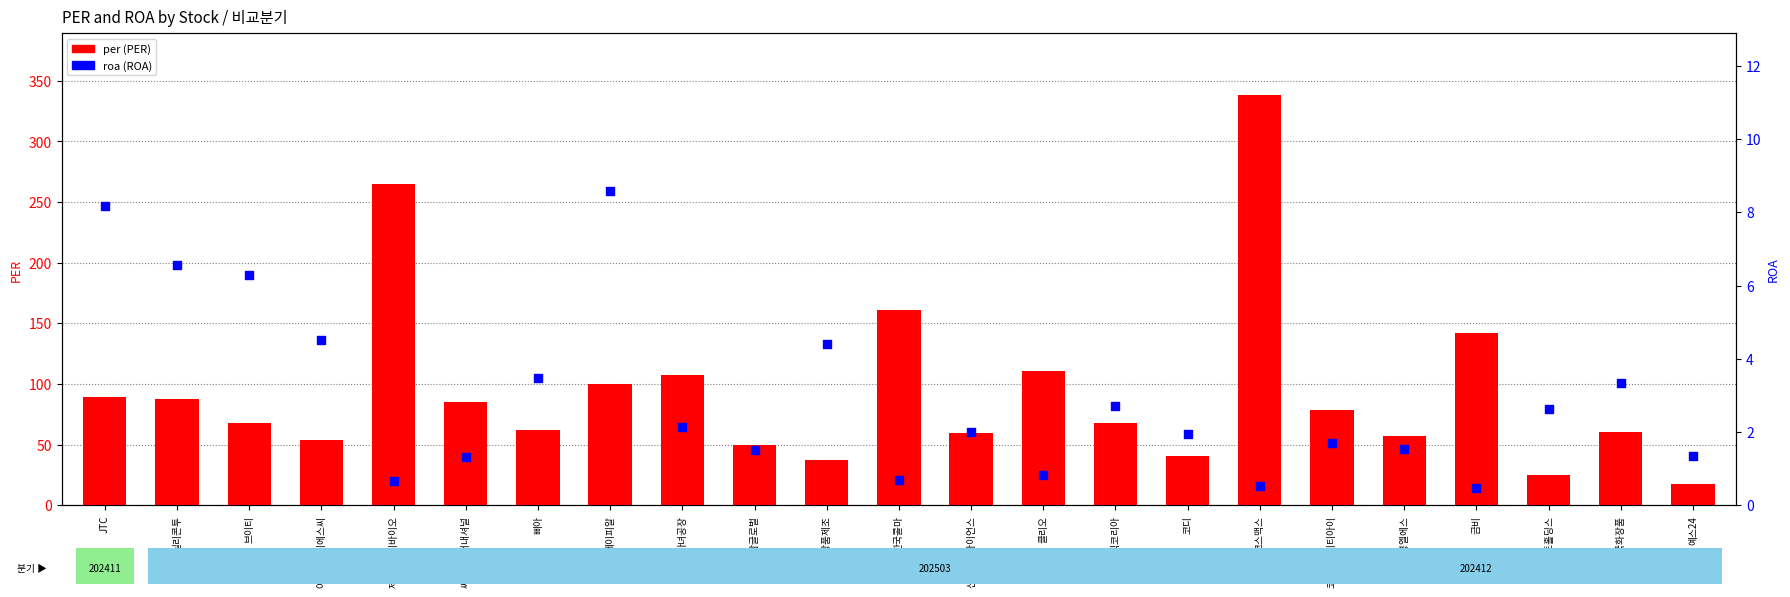

At which category is the sum across all series the highest?

코스맥스